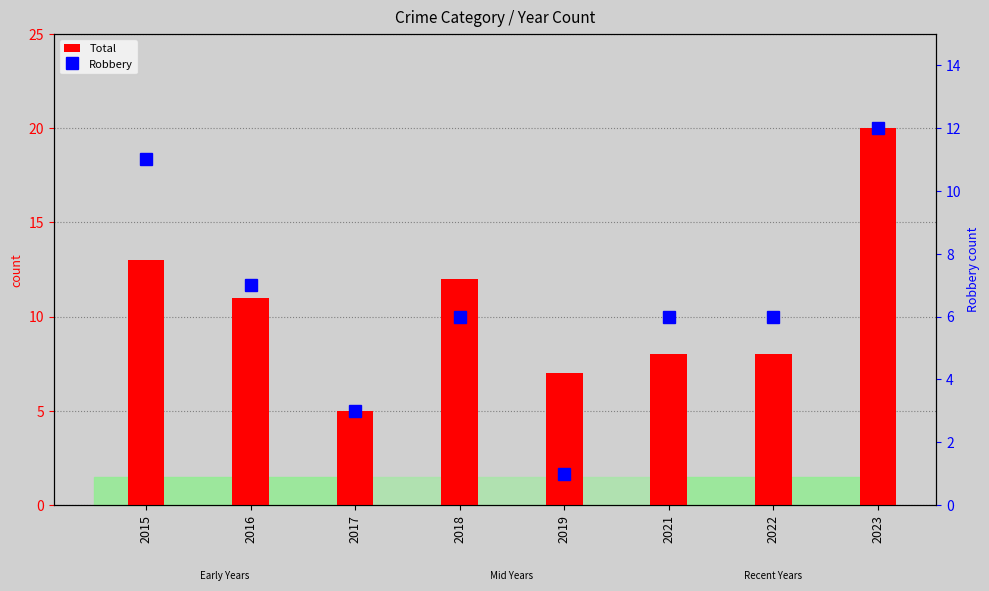

What is the total value across all series at 2022?

14